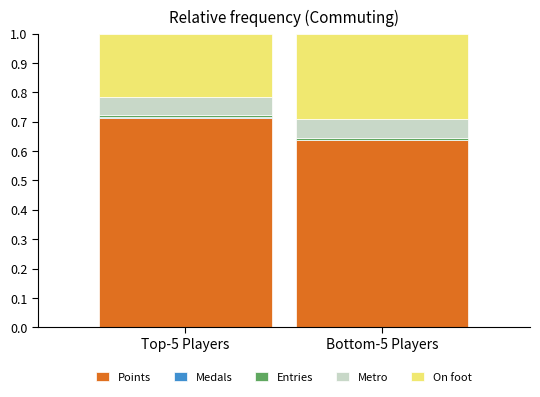

The value of Points at Top-5 Players is 0.2. True or false?

False